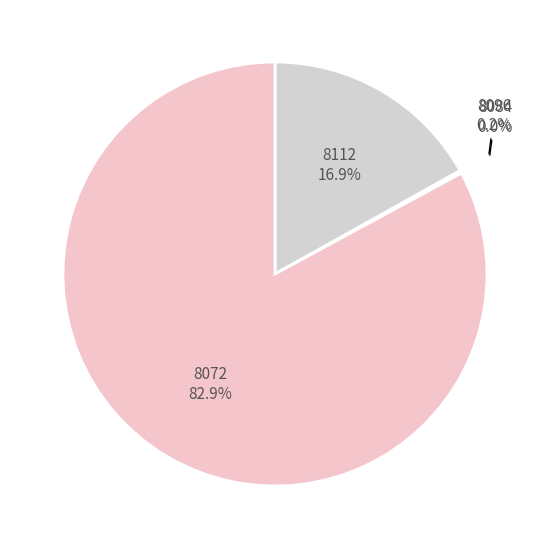

Is 8112 the majority of the pie?

No